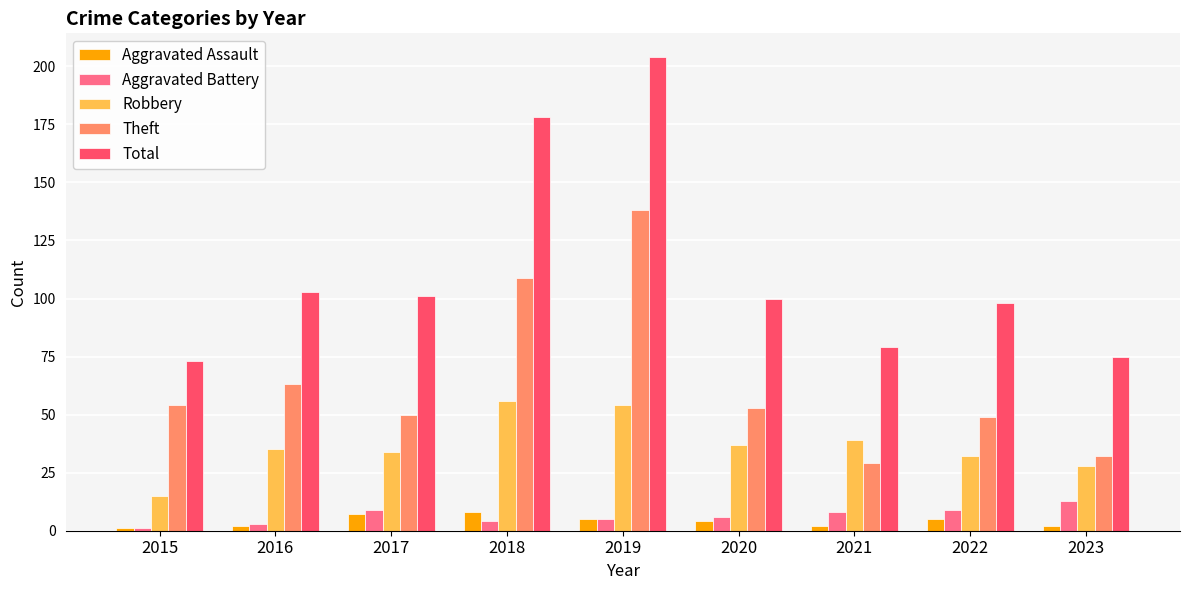

At which label does Theft first exceed 53?

2015